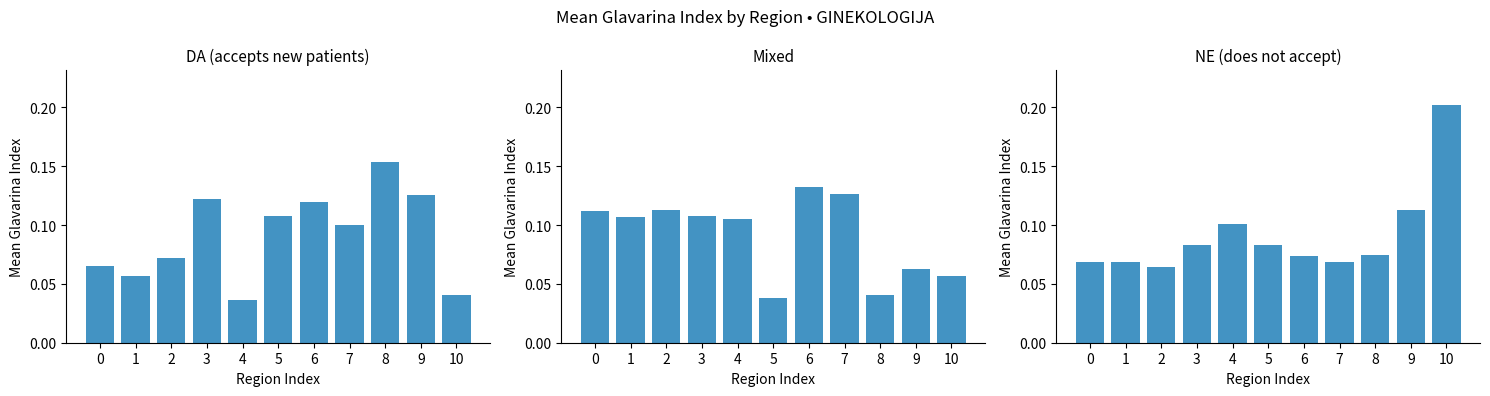

Where is Mixed nearest to the value 0?

5